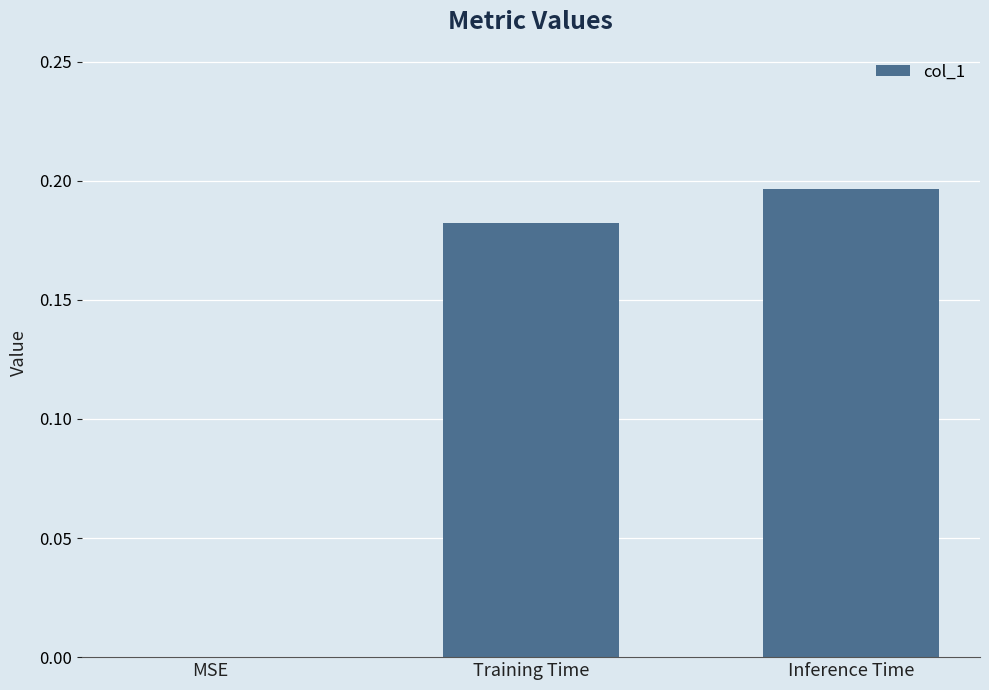

Which has a higher value, MSE or Training Time?

Training Time